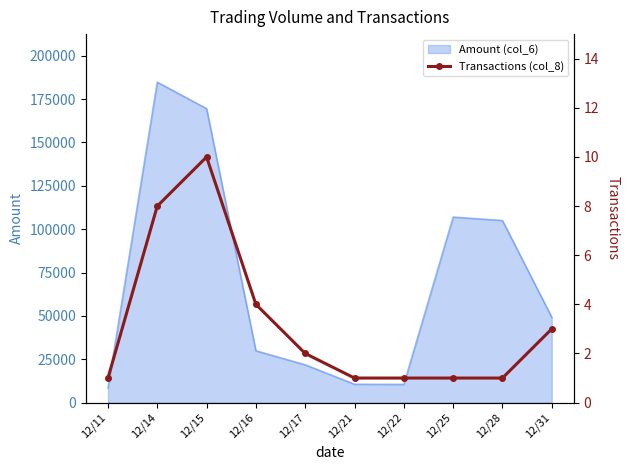

The value at 12/22 is 1. True or false?

True